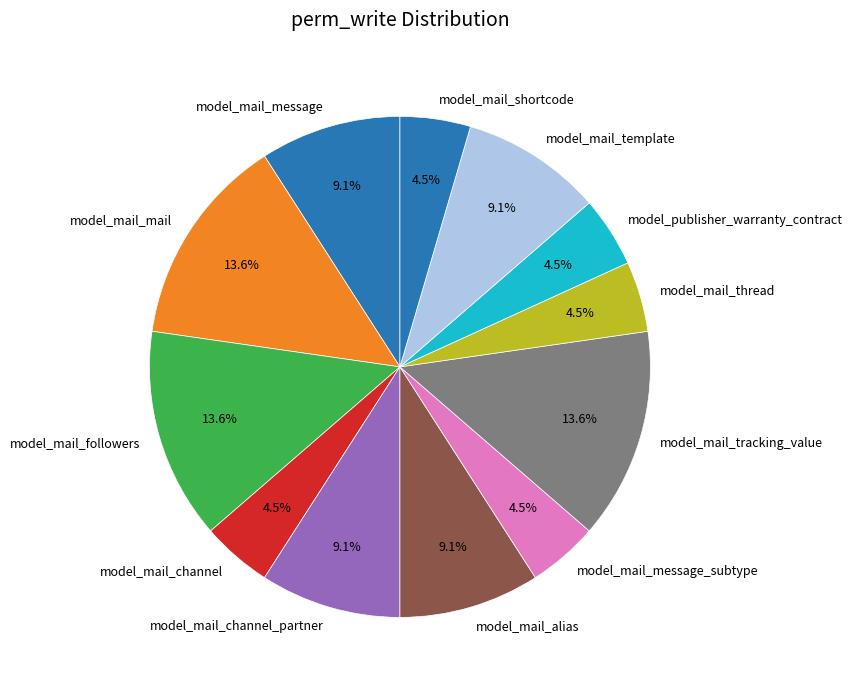

Which has a higher value, model_mail_followers or model_mail_channel_partner?

model_mail_followers